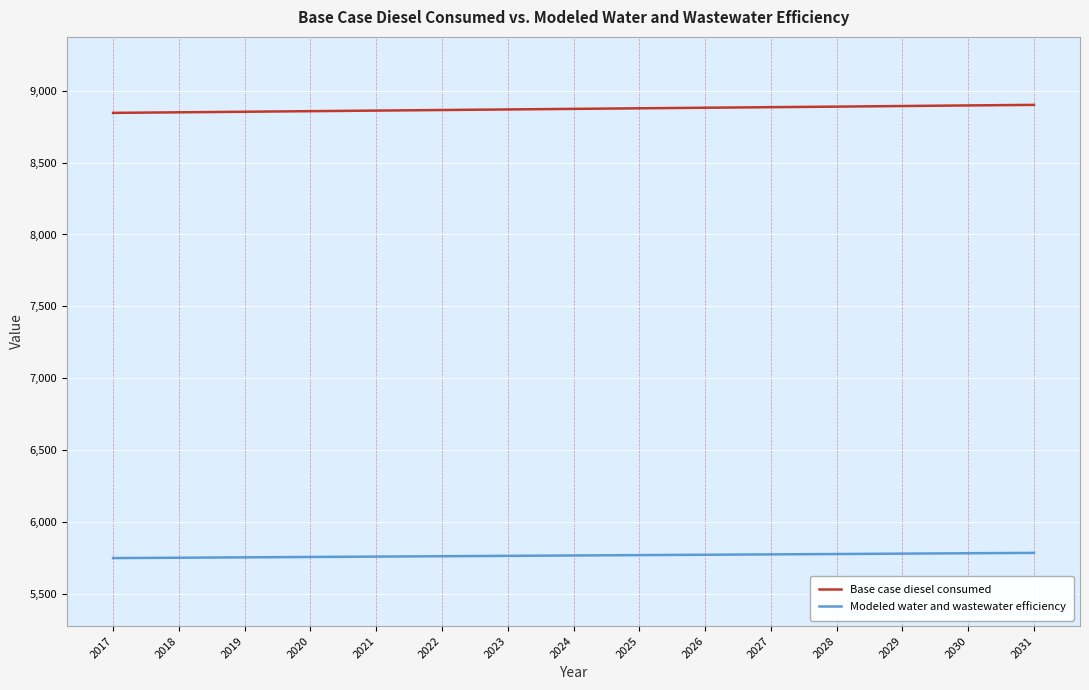

True or false: Base case diesel consumed and Modeled water and wastewater efficiency intersect in this chart.

False